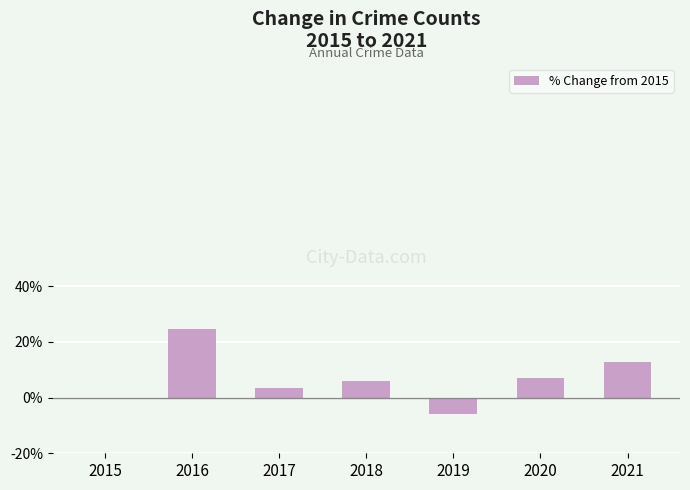

What is the sum of the values at 2016 and 2021?

37.6